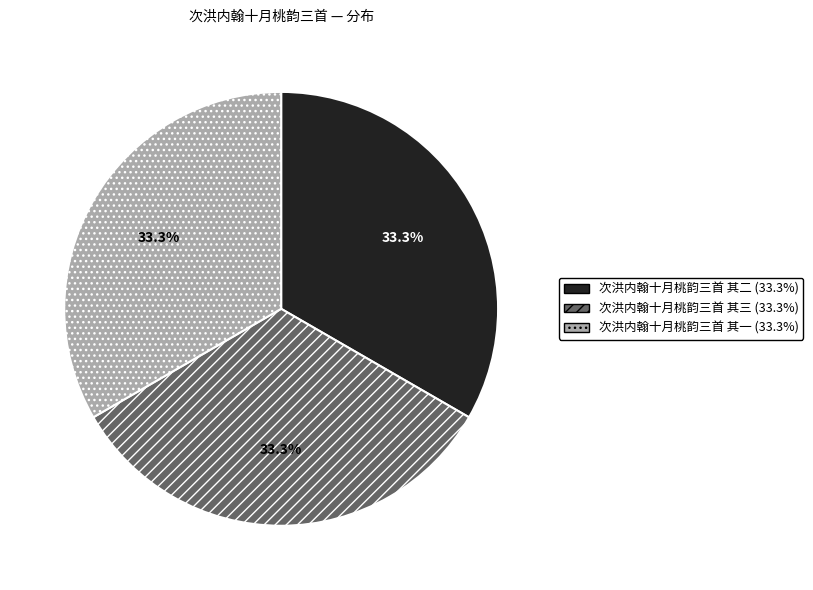

How many slices are in this pie chart?

3